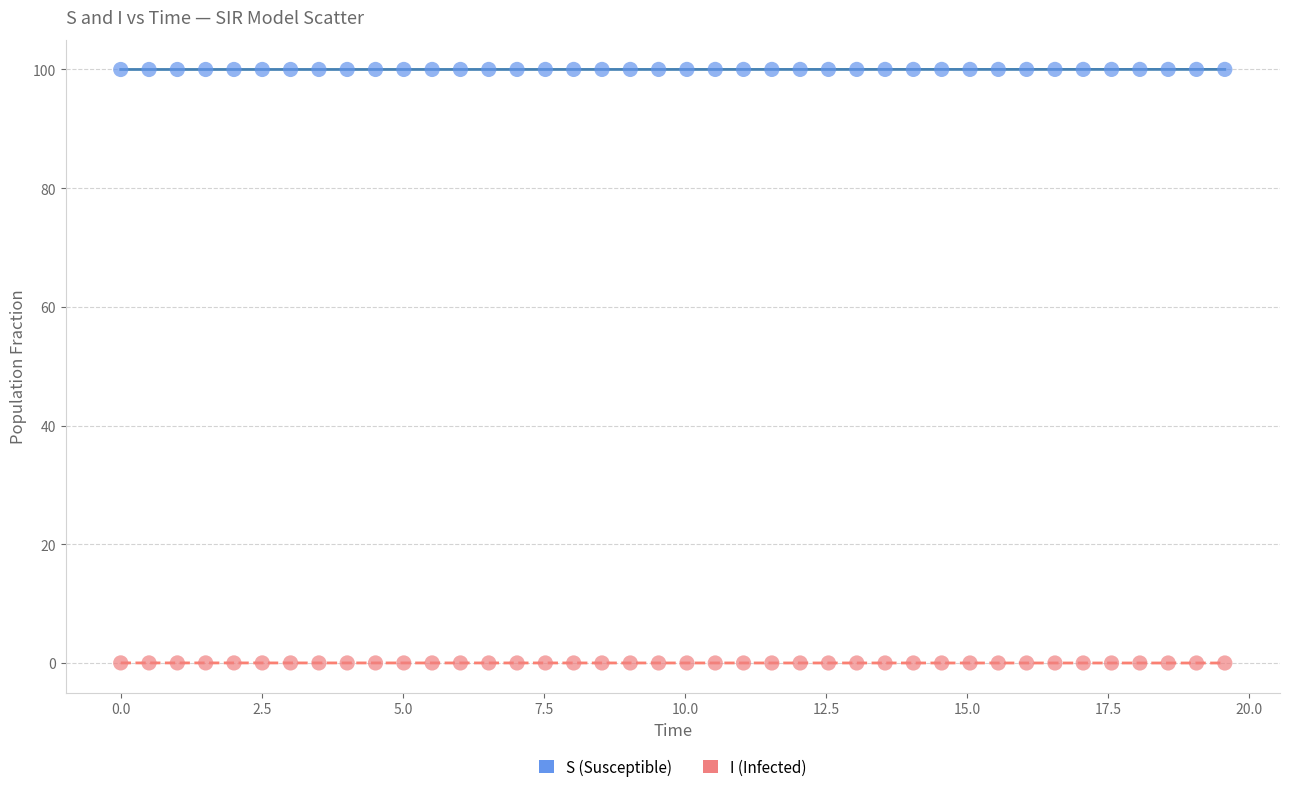

Across all data points, what is the range of X values (max minus min)?

19.6